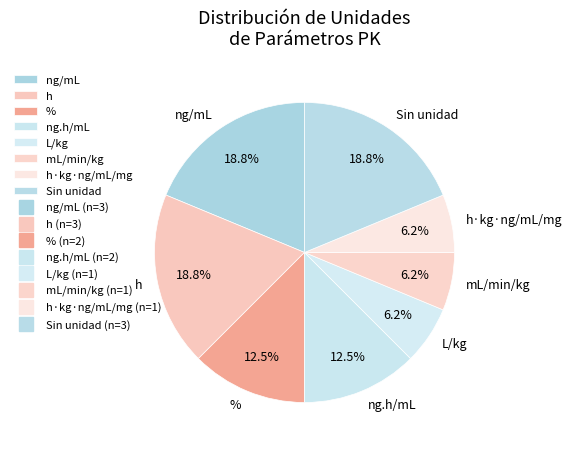

Which has a higher value, Sin unidad or L/kg?

Sin unidad